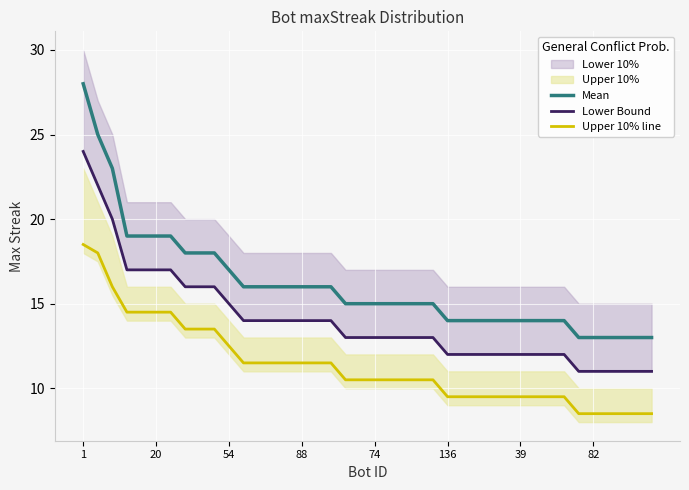

The Mean series shows 14.0 at 39. True or false?

True